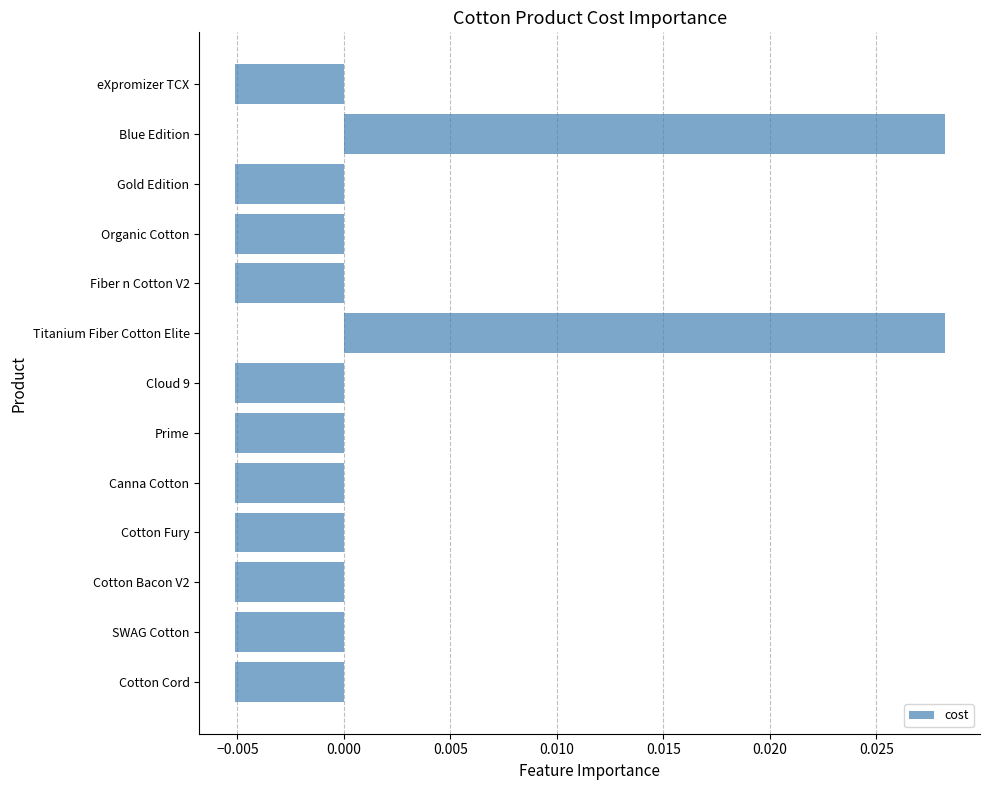

Which has a higher value, Titanium Fiber Cotton Elite or Cotton Bacon V2?

Titanium Fiber Cotton Elite